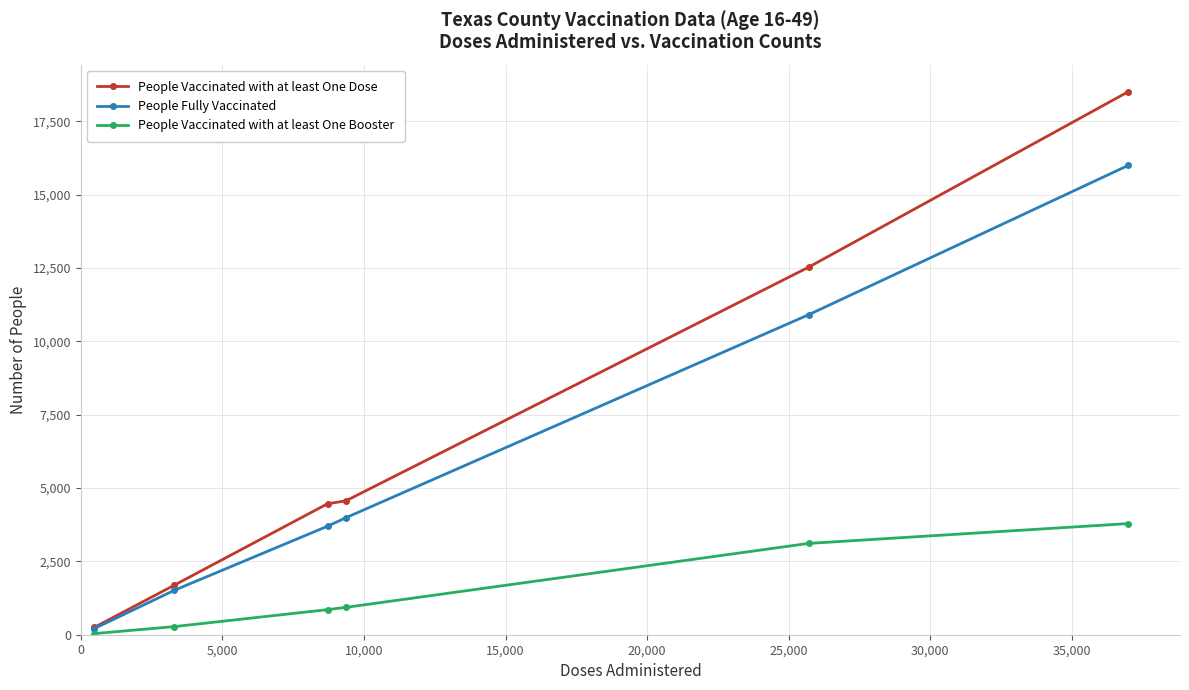

Which series has the widest spread of values?

People Vaccinated with at least One Dose